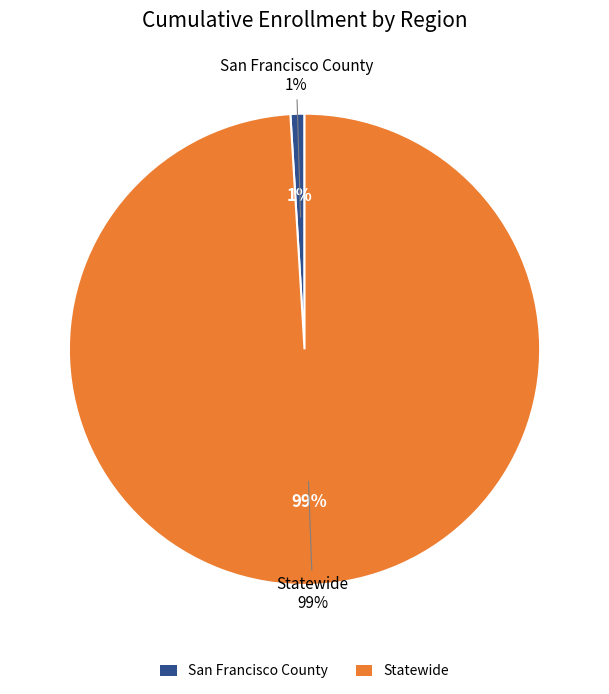

How many segments does this pie chart have?

2